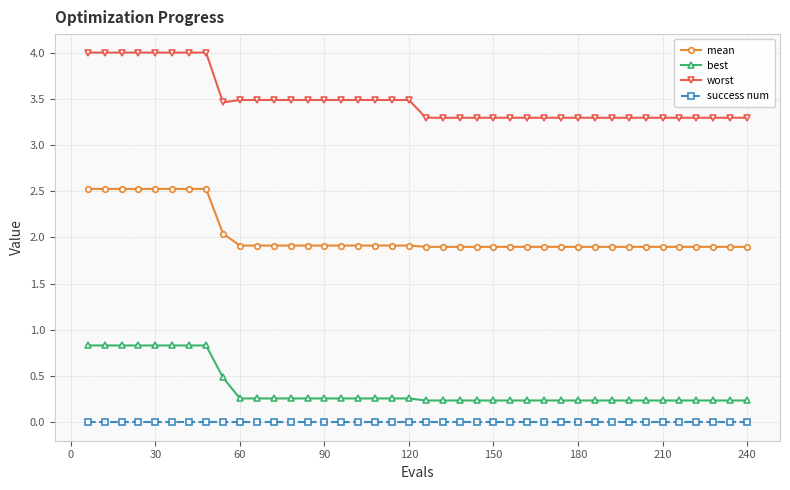

What is the value of the worst point at the 40th from the left?

3.3